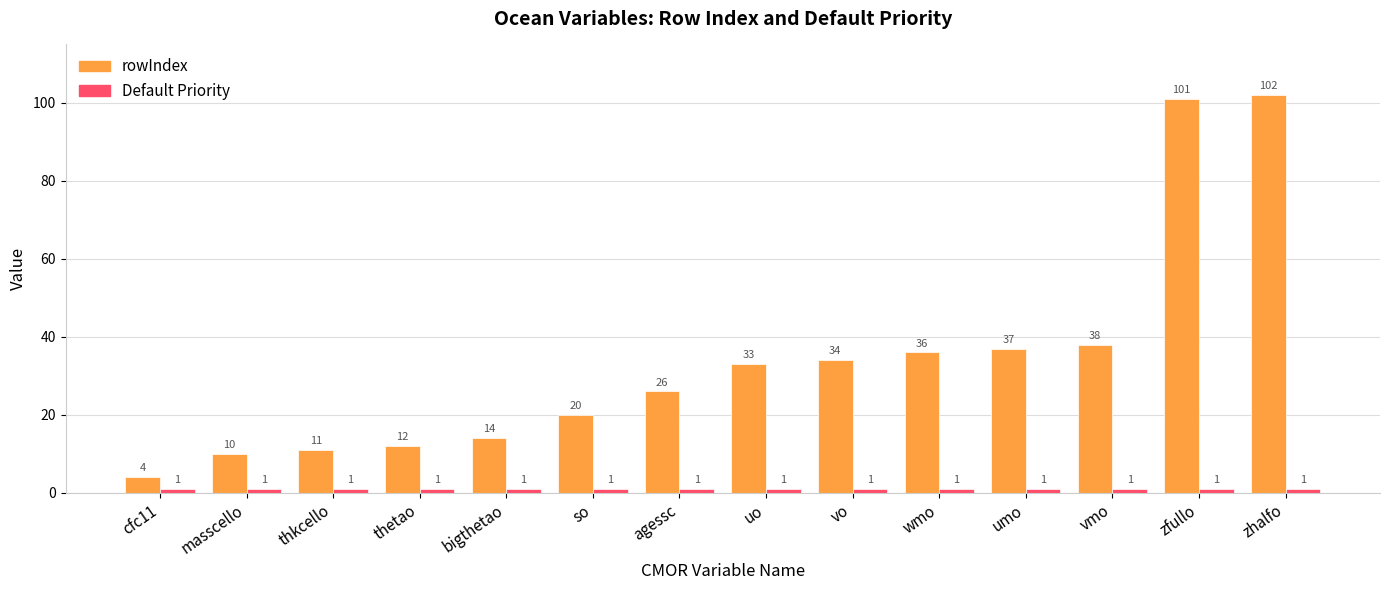

At which category is the sum across all series the highest?

zhalfo